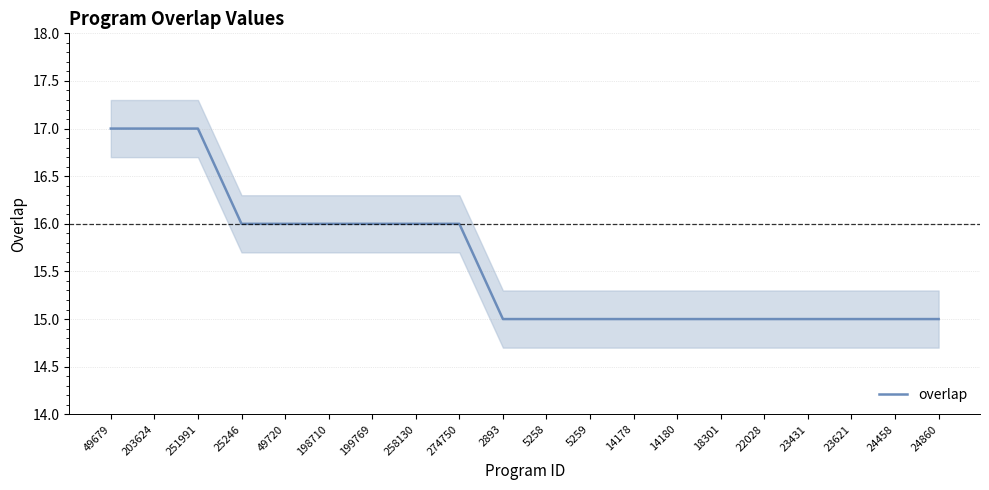

At which category does the chart reach its peak across all series?

49679